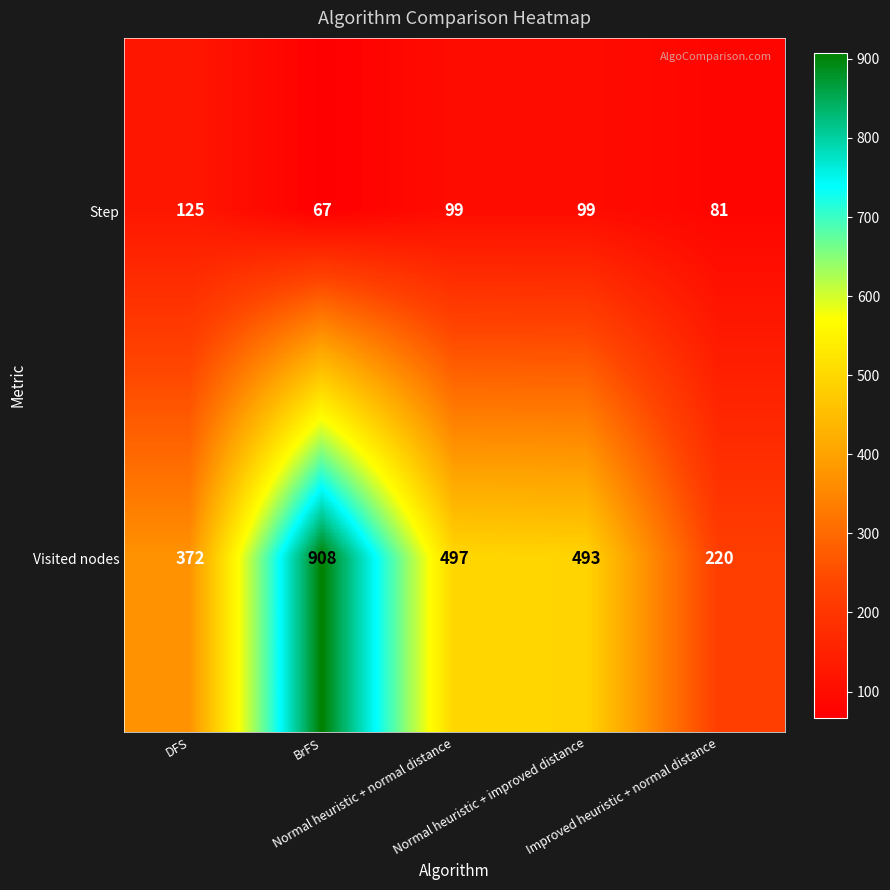

How many data points does each series have?

5